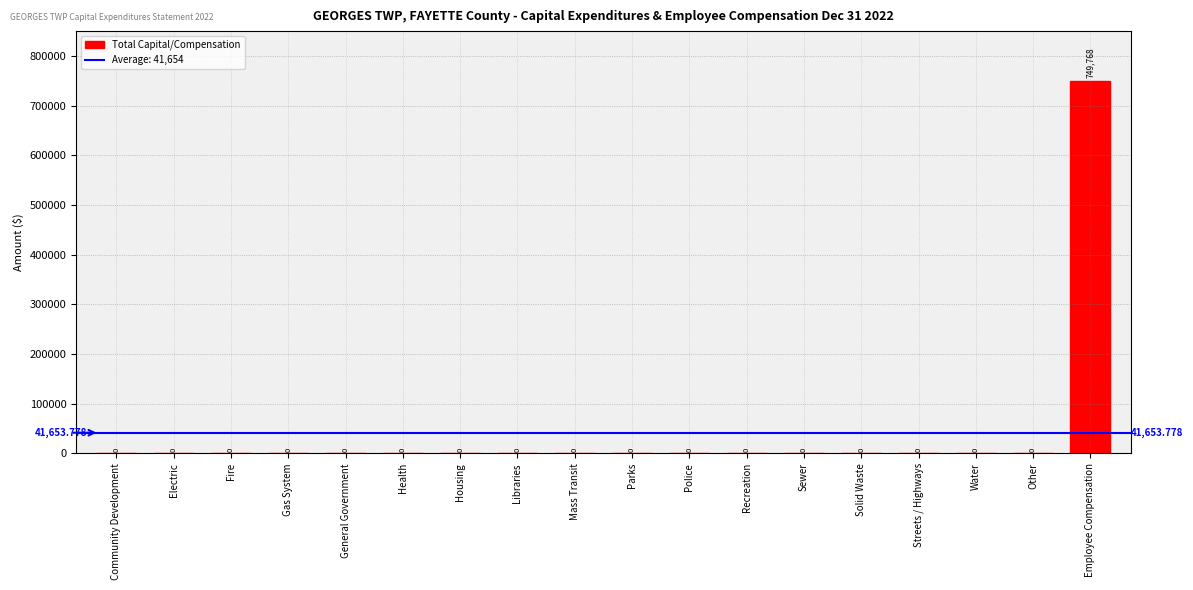

Which category has the highest value across all series?

Employee Compensation